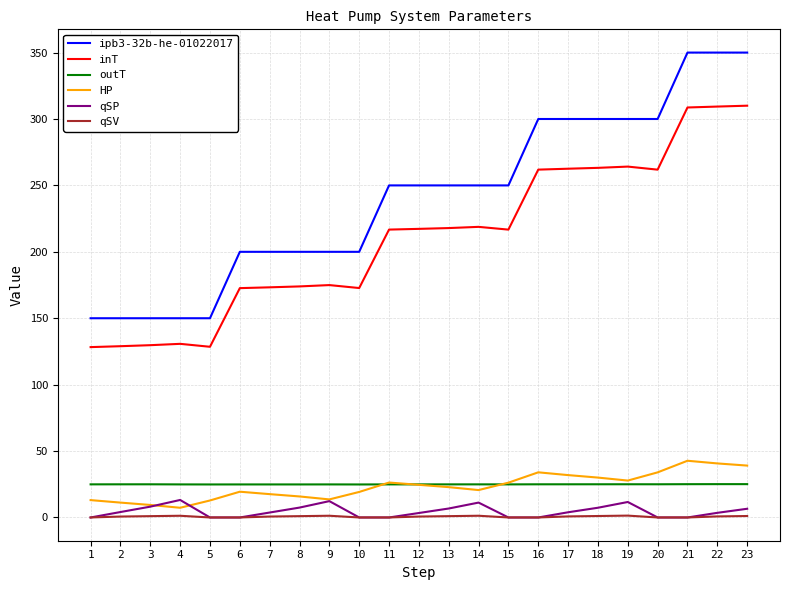

What are all the series names shown in the legend?

ipb3-32b-he-01022017, inT, outT, HP, qSP, qSV